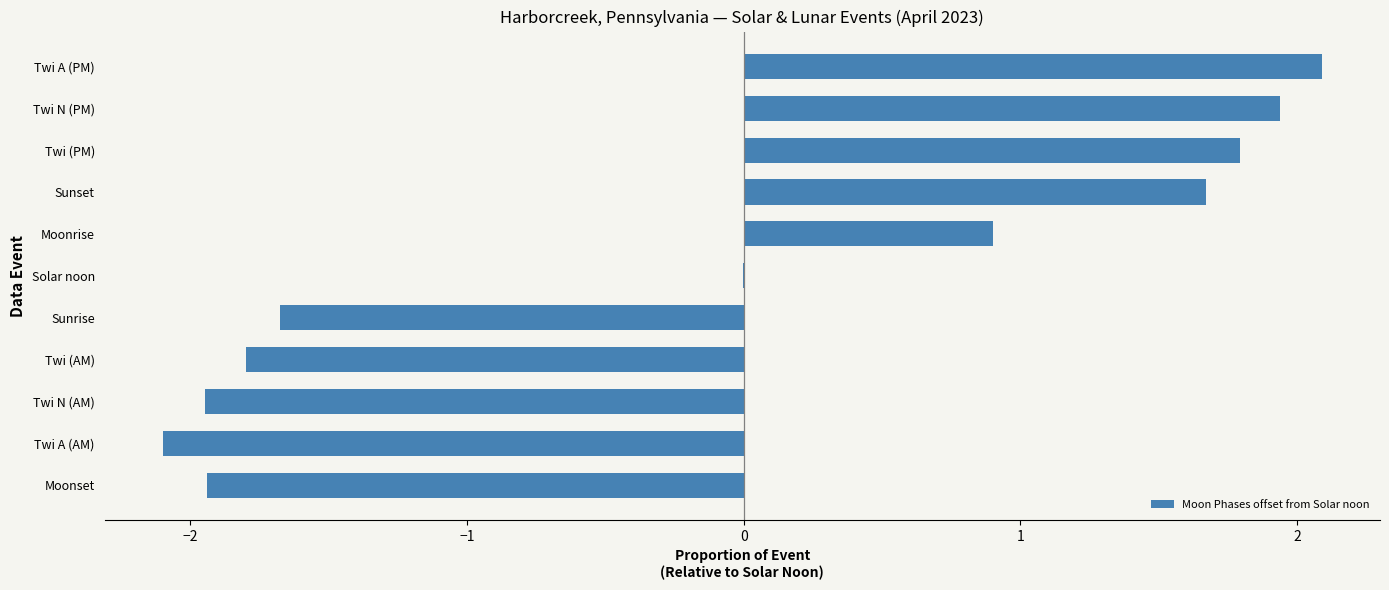

Approximately how many times larger is the value at Sunset compared to Twi A (PM)?

0.8